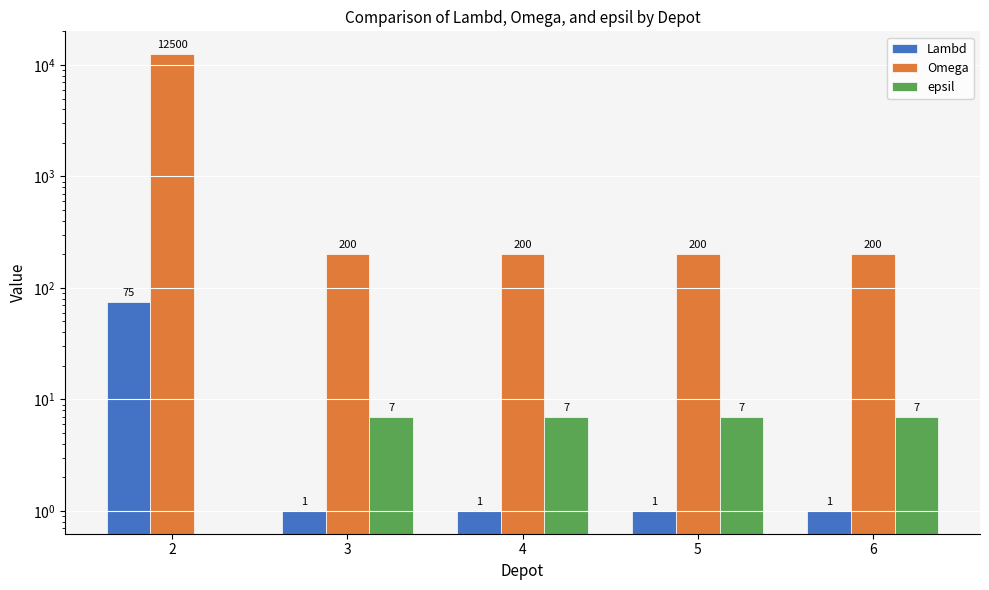

Reading left to right, what are all the values shown in this chart?

Lambd: 2=75	3=1	4=1	5=1	6=1
Omega: 2=12500	3=200	4=200	5=200	6=200
epsil: 2=0	3=7	4=7	5=7	6=7